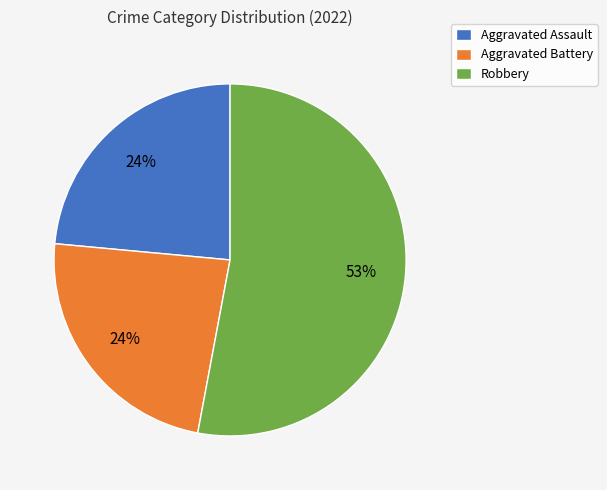

How many slices are in this pie chart?

3